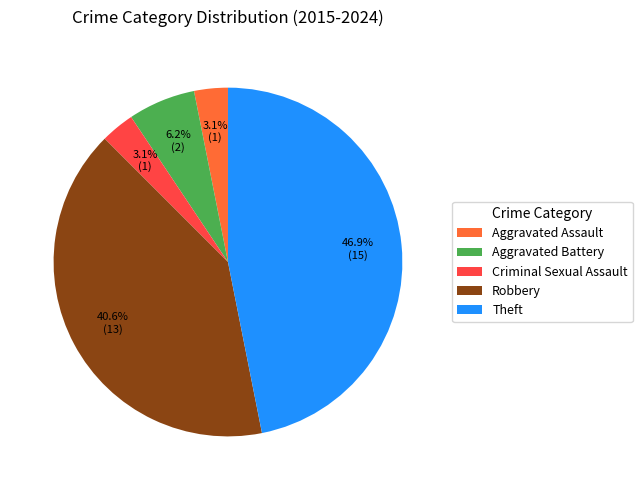

To the nearest percent, what is the combined percentage of Aggravated Battery and Theft?

53%